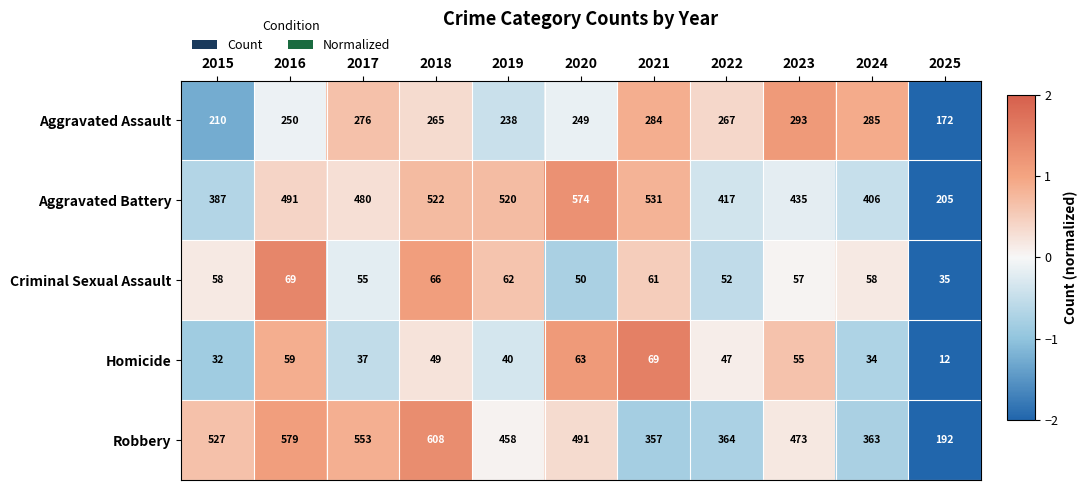

Is it true that Criminal Sexual Assault equals 58 at 2015?

True